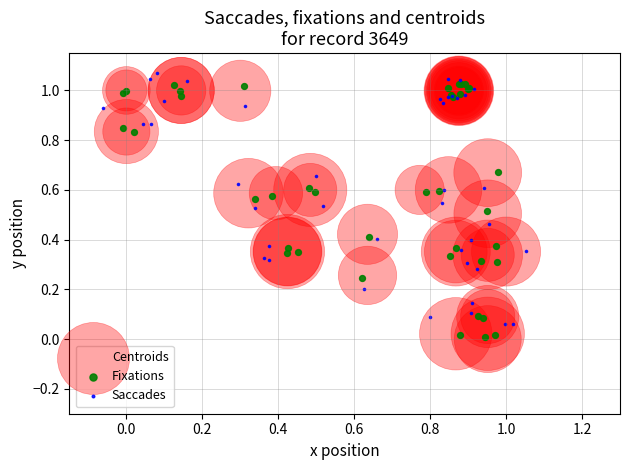

Which series has the widest spread of Y values?

Fixations